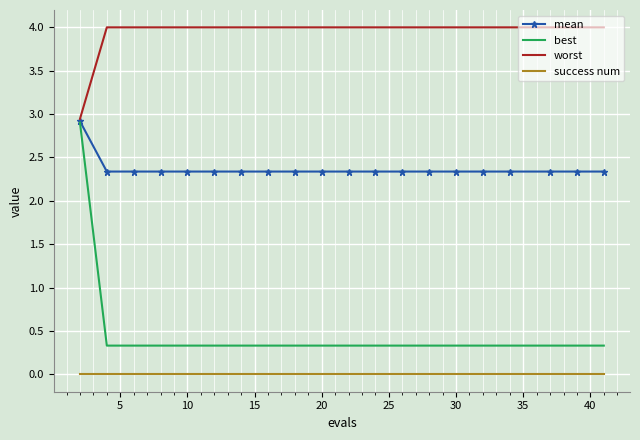

Which series has the largest range (max minus min)?

best